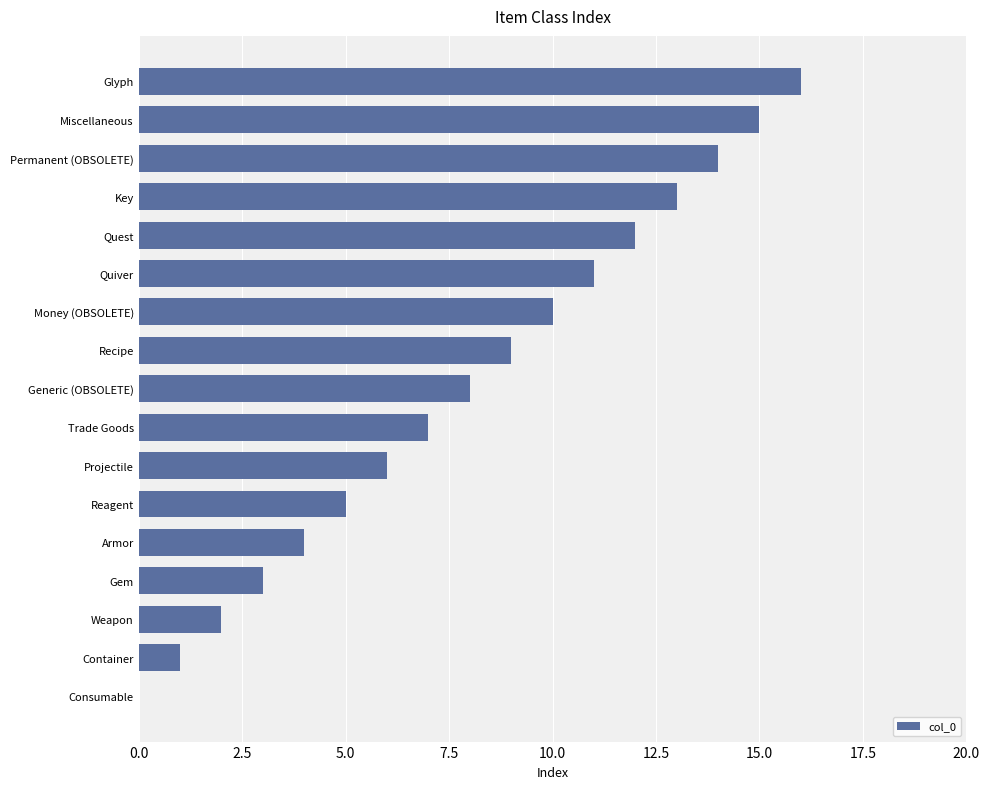

What is the change in value from Reagent to Miscellaneous?

+10